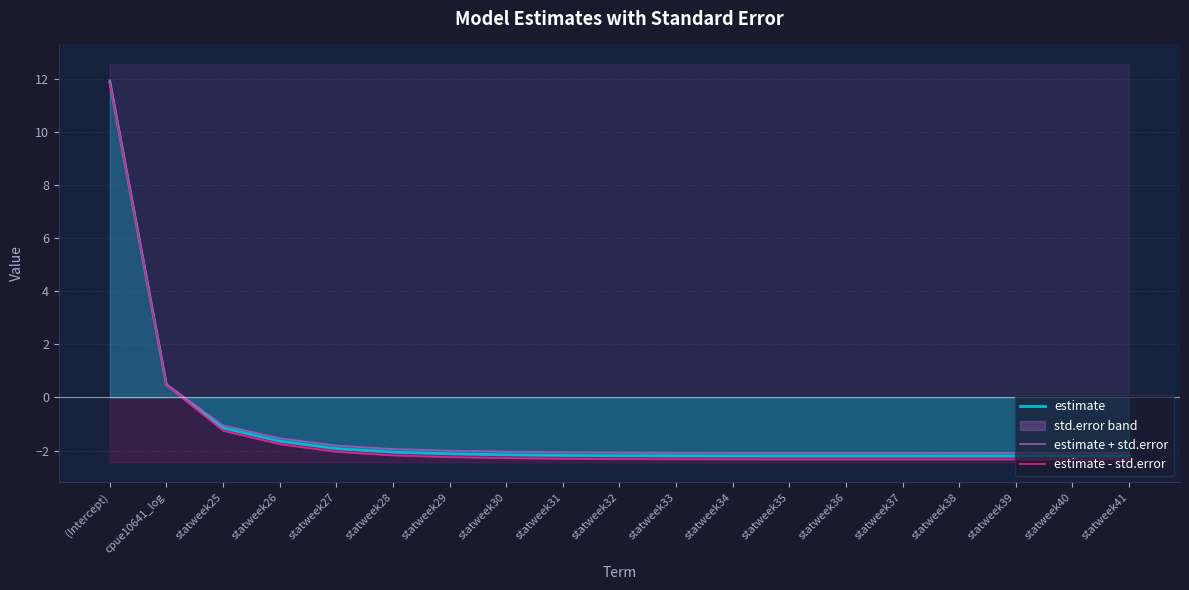

Which series changed the most between statweek31 and statweek33?

estimate - std.error